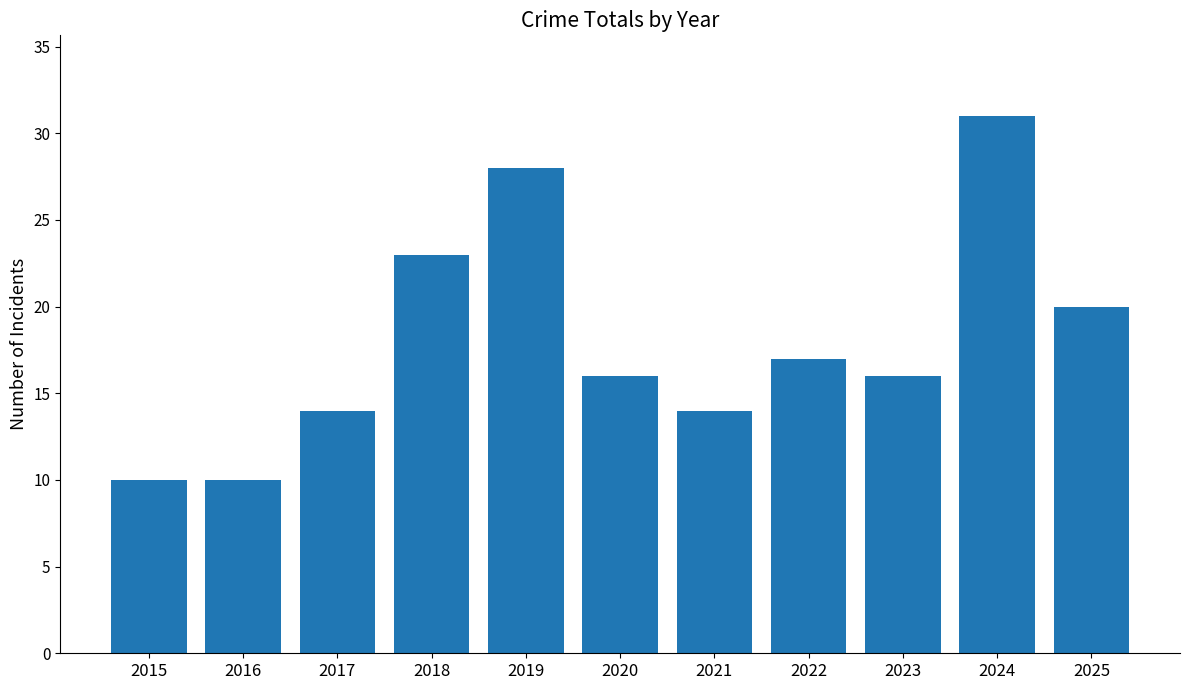

What is the value of the 11th bar from the left?

20